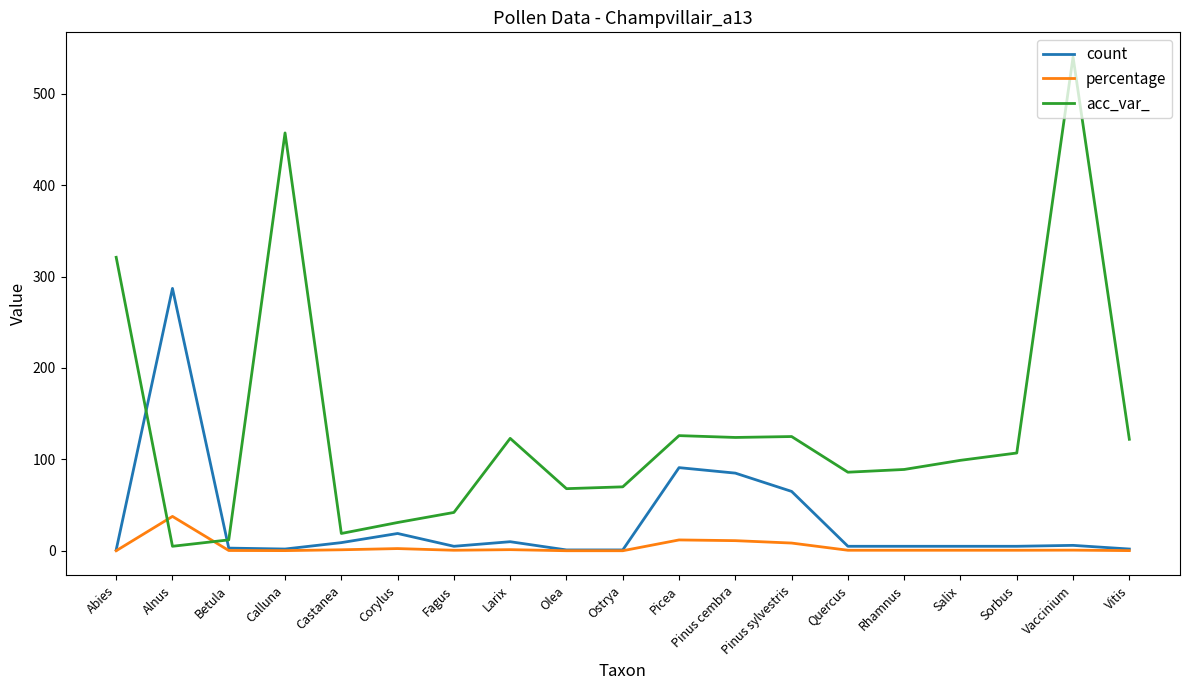

How many distinct data groups are displayed?

3